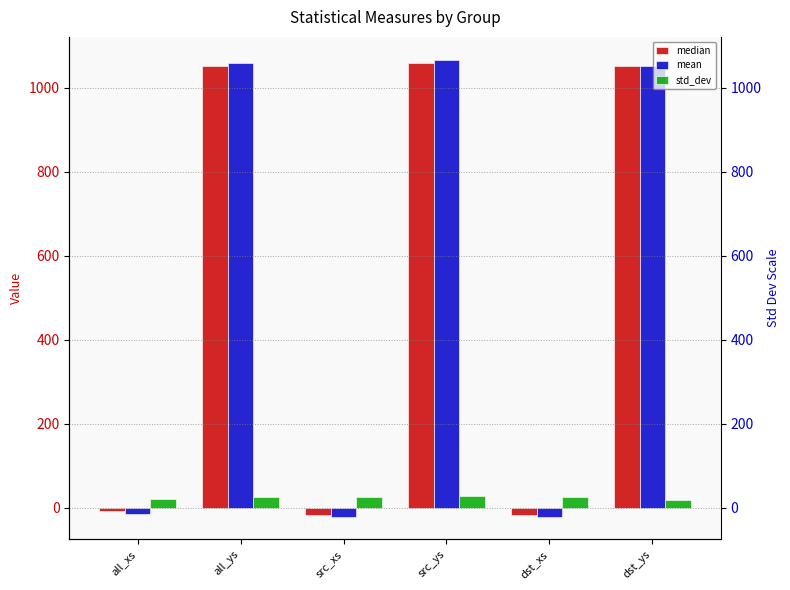

Is it true that std_dev equals 24.5 at all_ys?

True